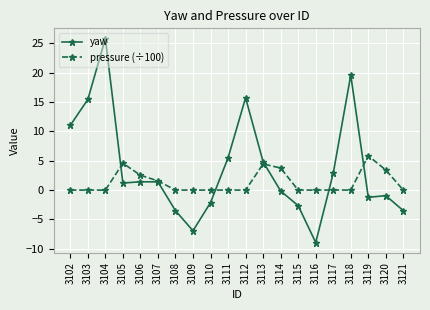

List the series in order of their overall mean, lowest first.

pressure (÷100), yaw